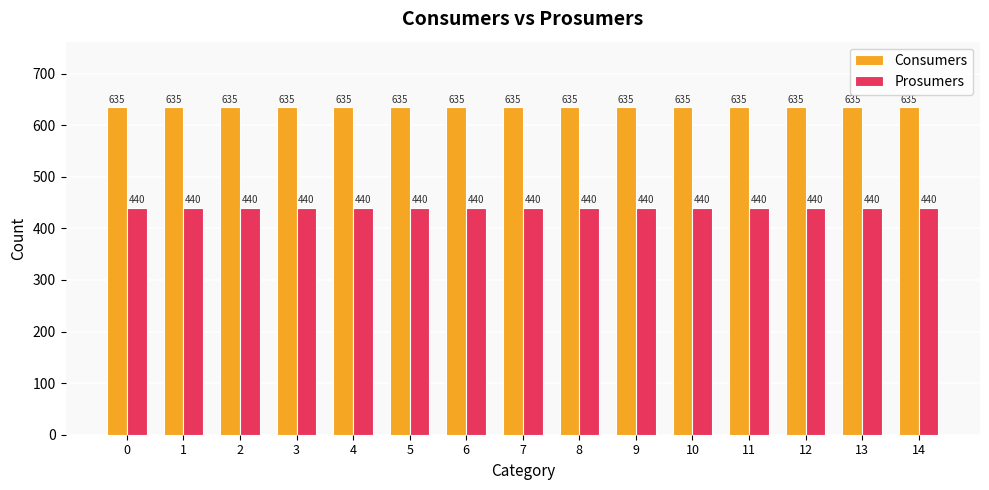

Are the bars grouped side by side (vs. stacked)?

Yes